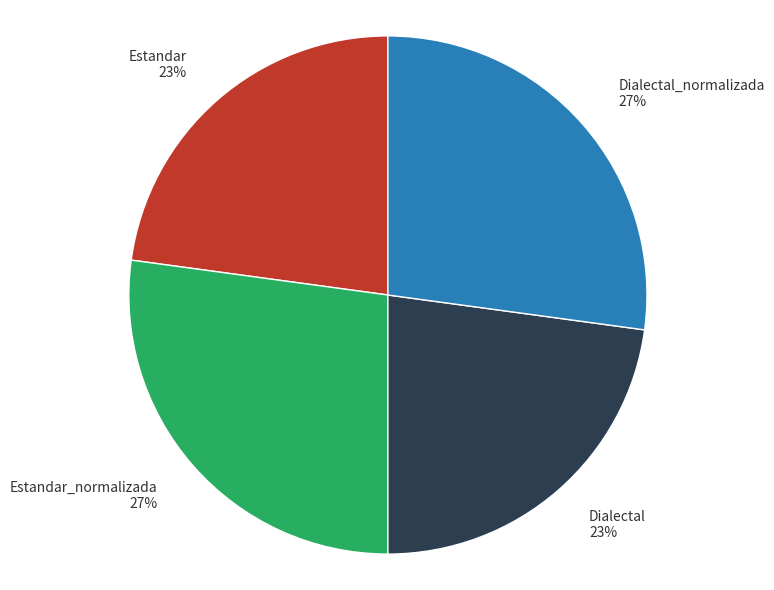

True or false: Dialectal_normalizada 27% accounts for 37% of the total.

False